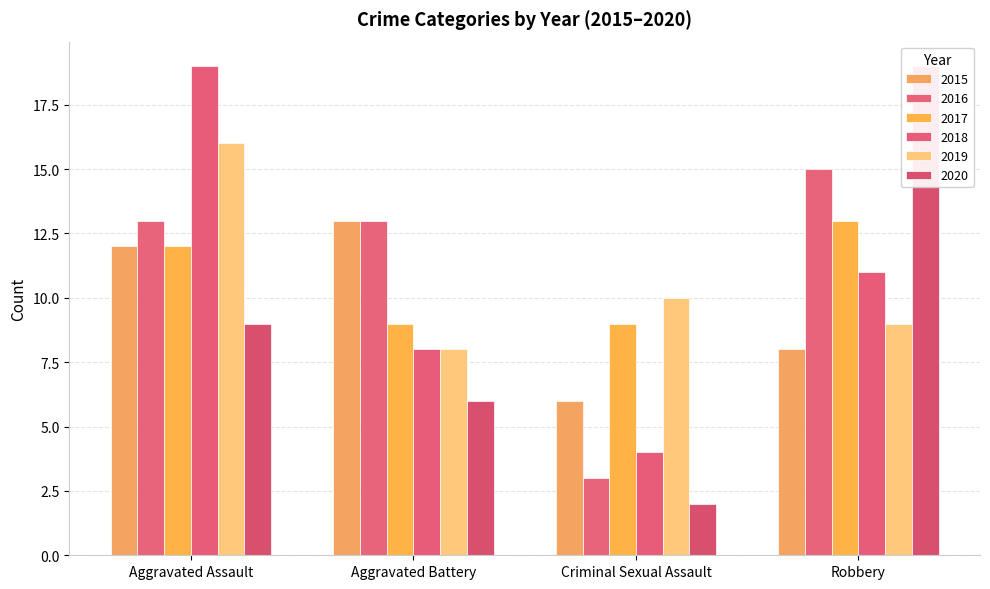

The value of 2017 at Aggravated Battery is 9. True or false?

True